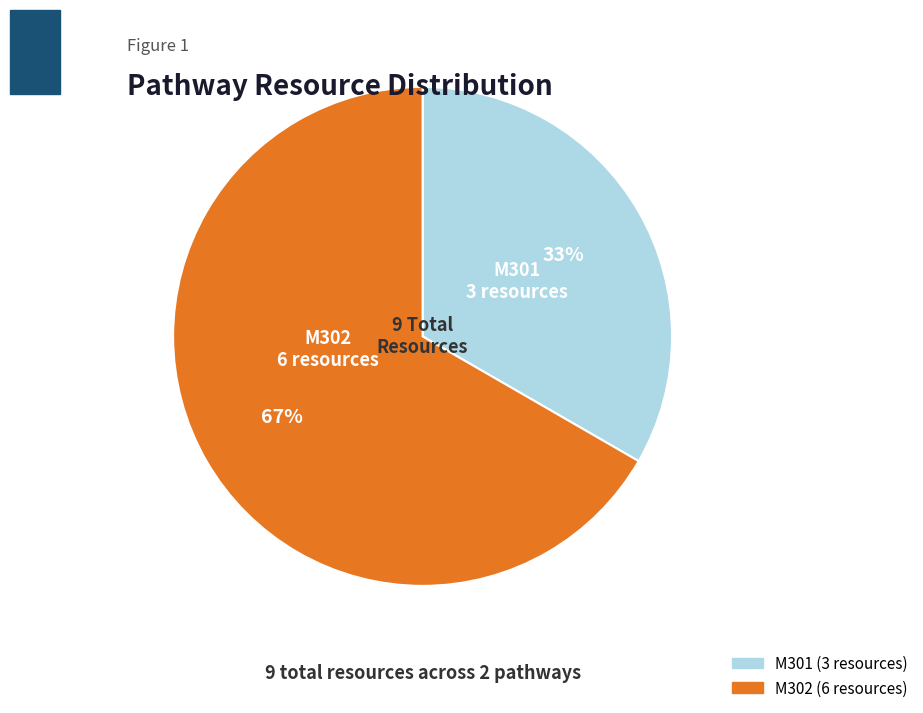

To the nearest percent, what percentage of the pie is M301?

33%